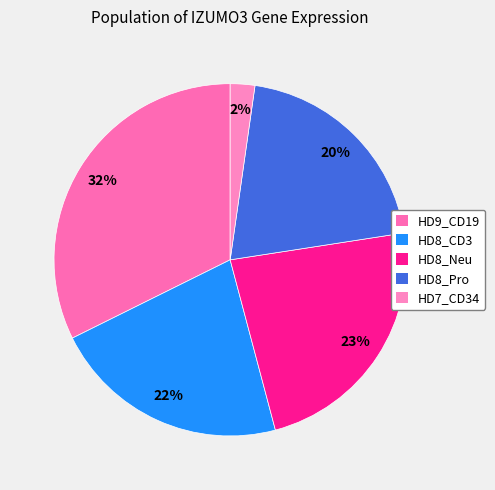

Combined, do HD8_Pro and HD8_Neu account for over 50%?

No